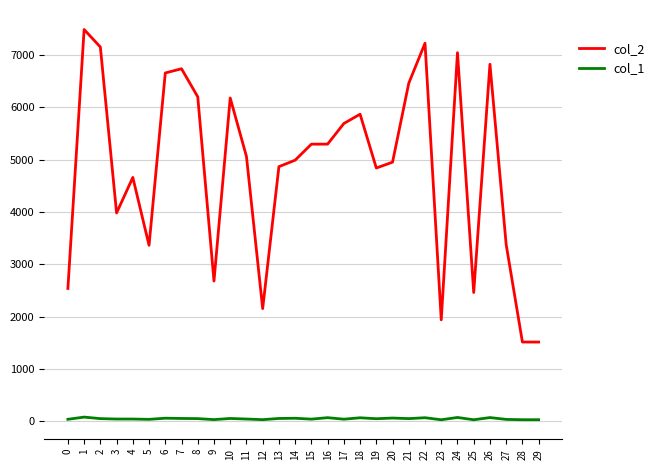

True or false: col_1 and col_2 cross at least once.

False